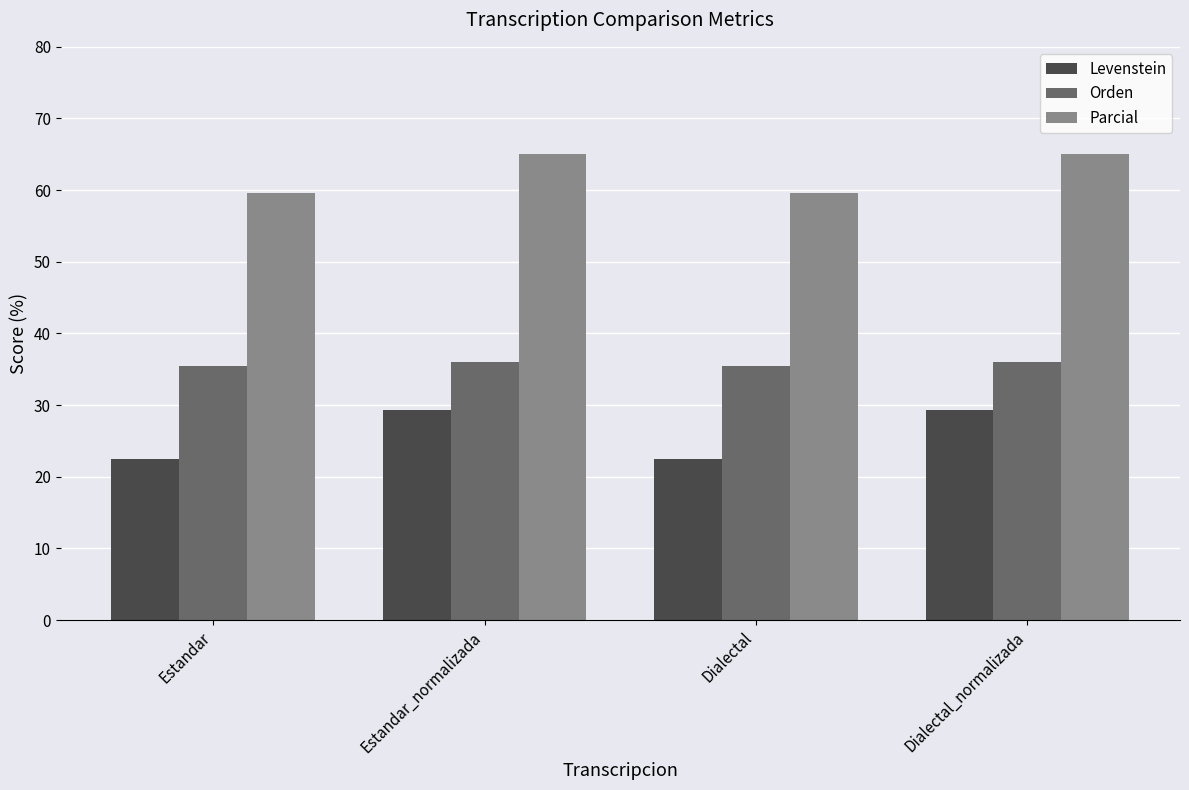

Which series has the largest total across all categories?

Parcial